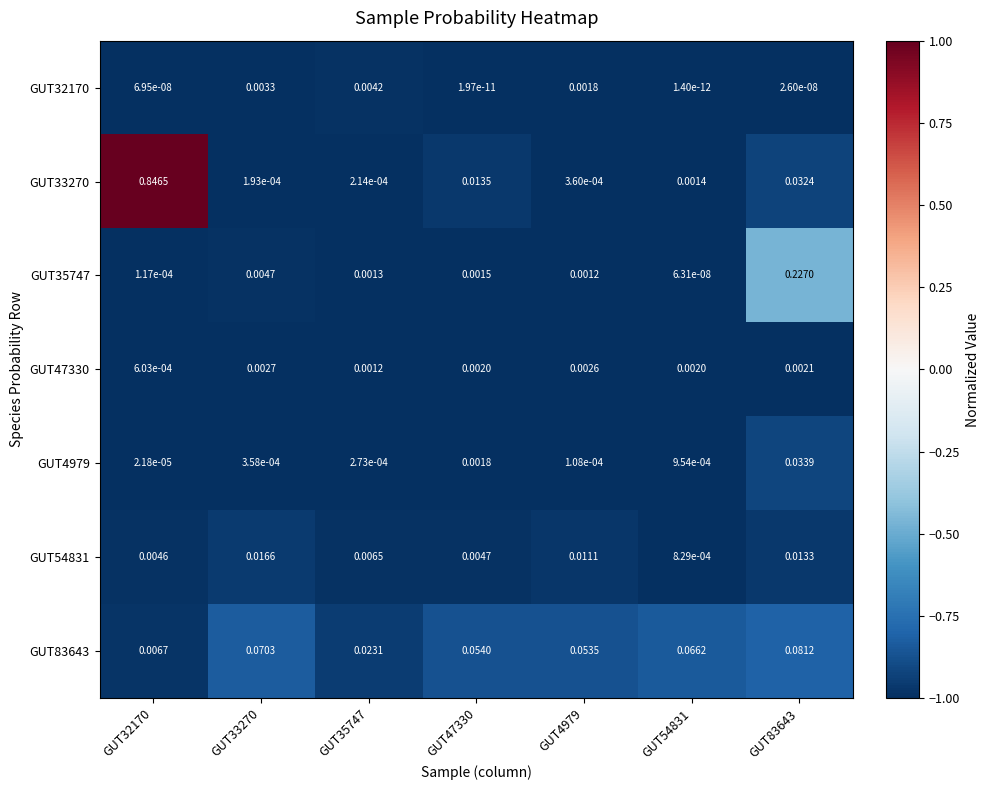

Which series changed the most between GUT4979 and GUT83643?

GUT35747